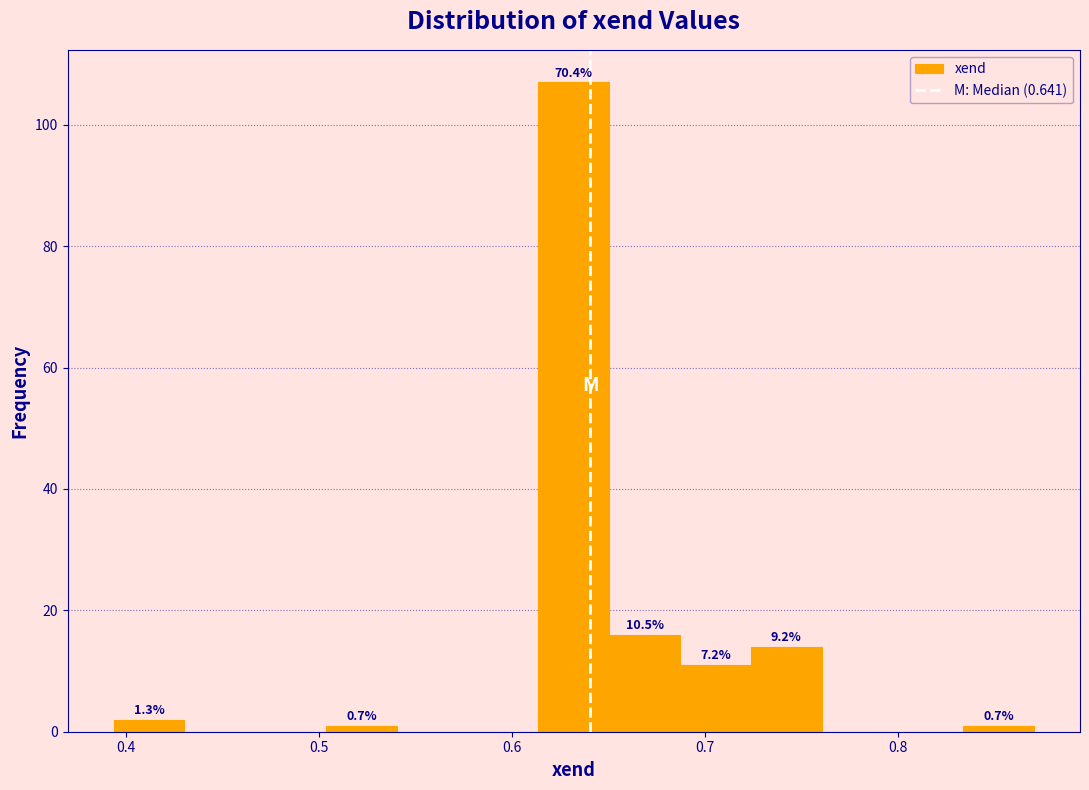

Read against the x-axis, roughly where is the centre of the tallest bar?

0.63